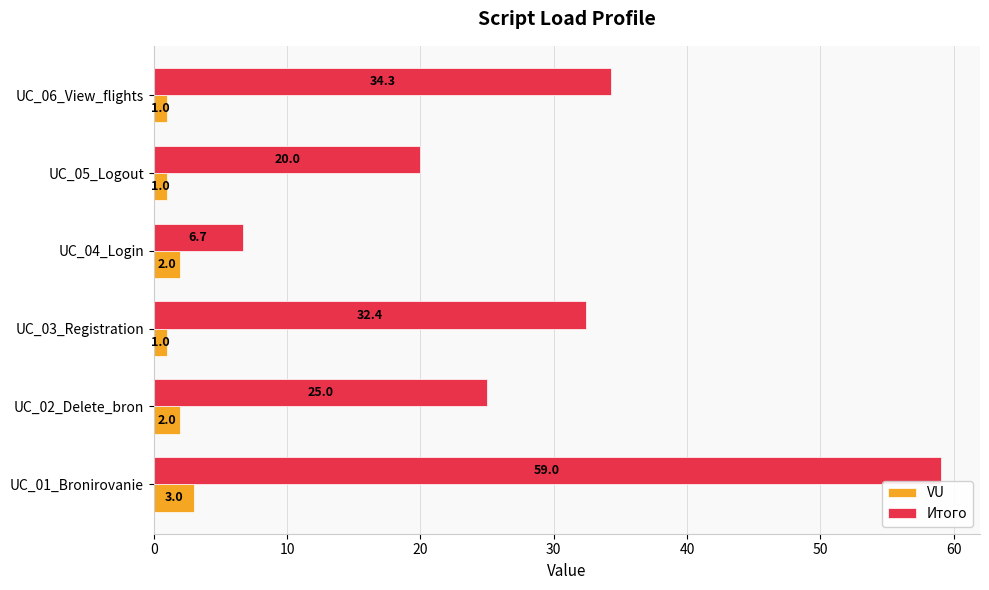

Which series has the largest range (max minus min)?

Итого